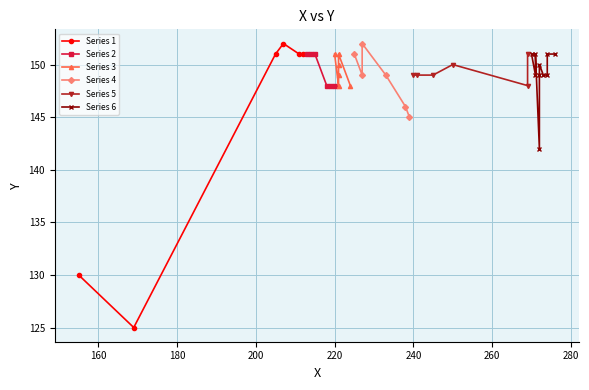

What is the average value?

148